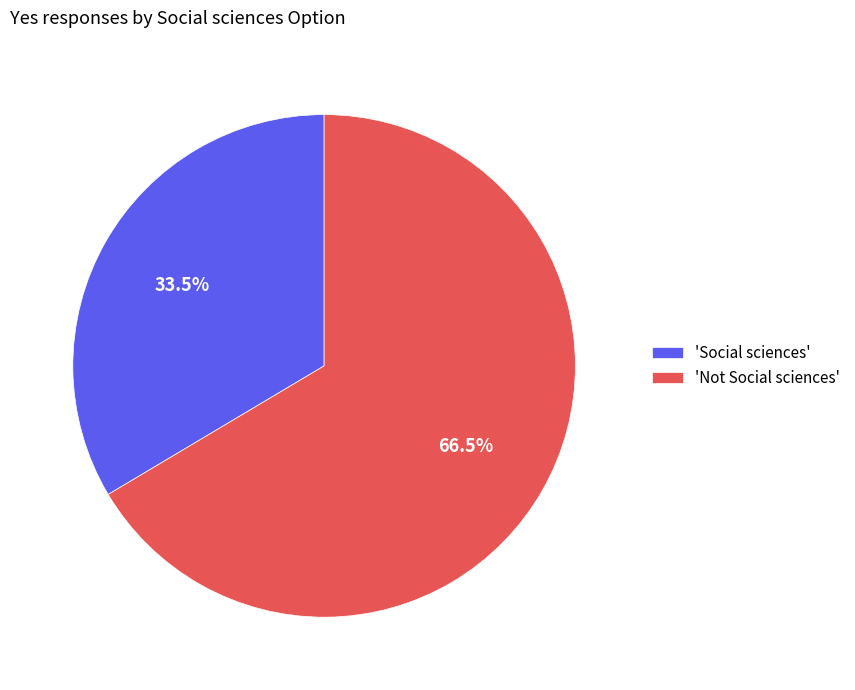

To the nearest percent, what is the average slice percentage?

50%